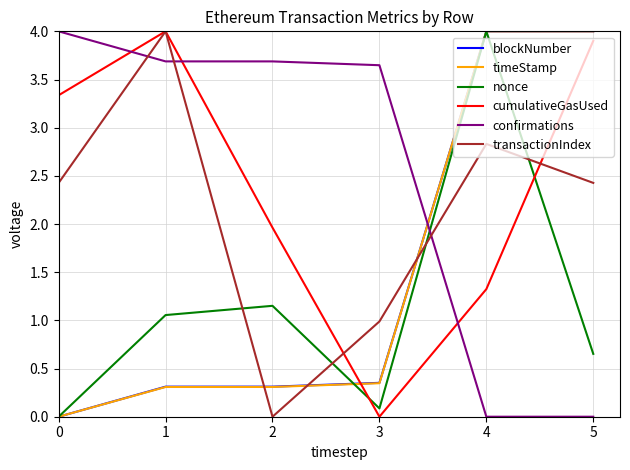

What is the spread (max minus min) of values at 1?

3.7